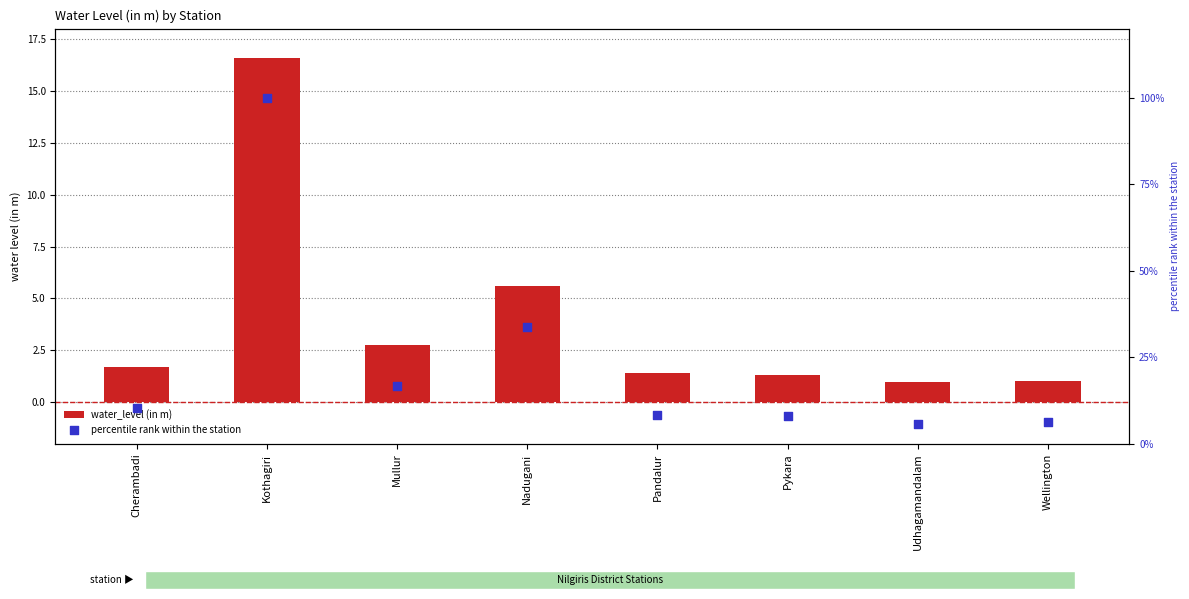

Which series has the largest total across all categories?

percentile rank within the station